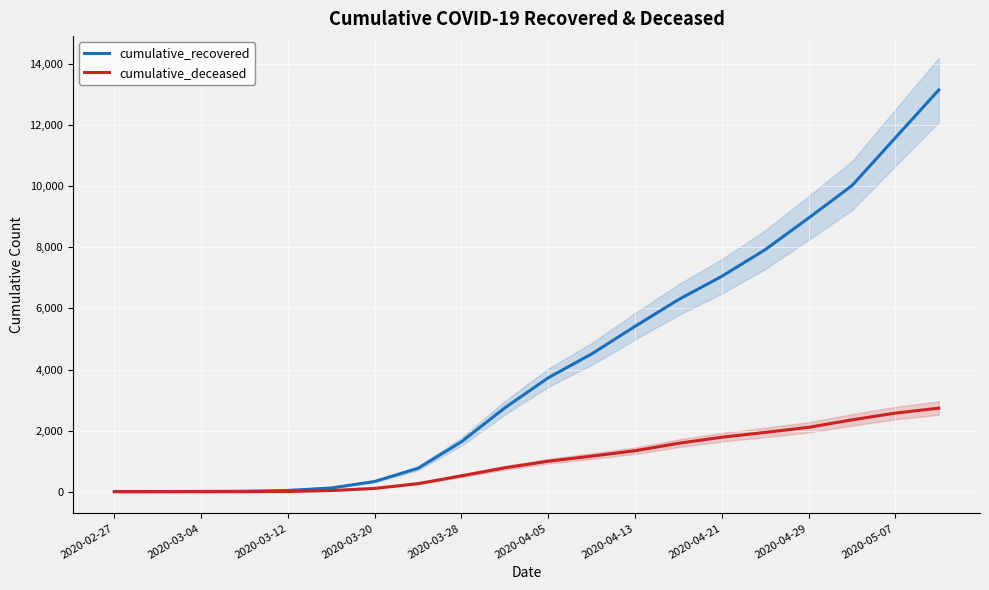

Is the value of cumulative_deceased at 2020-05-07 greater than the value of cumulative_recovered at 2020-04-29?

No